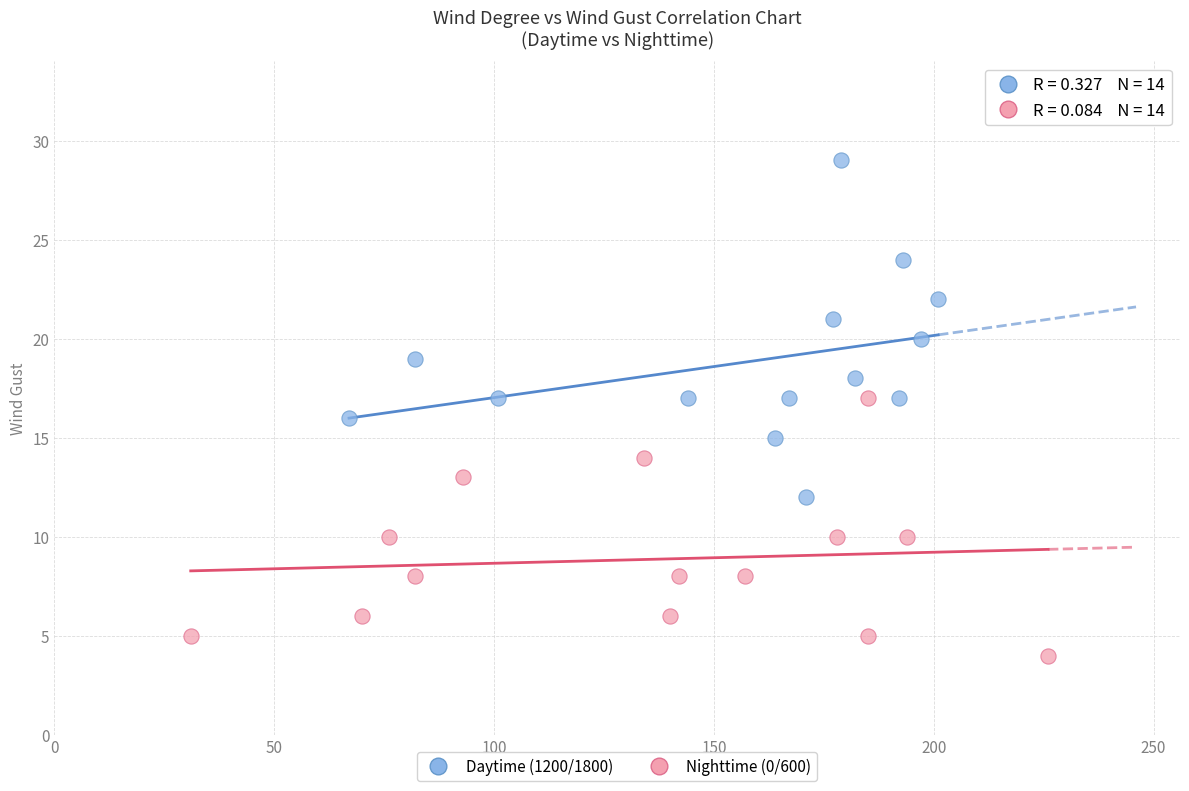

Which series contains the lowest Y value?

Nighttime (0/600)